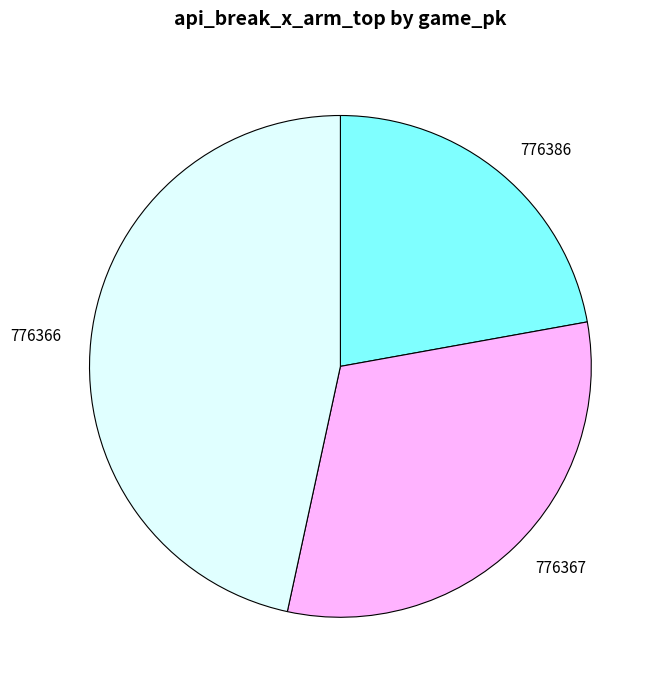

Rank the categories by value from highest to lowest.

776366, 776367, 776386